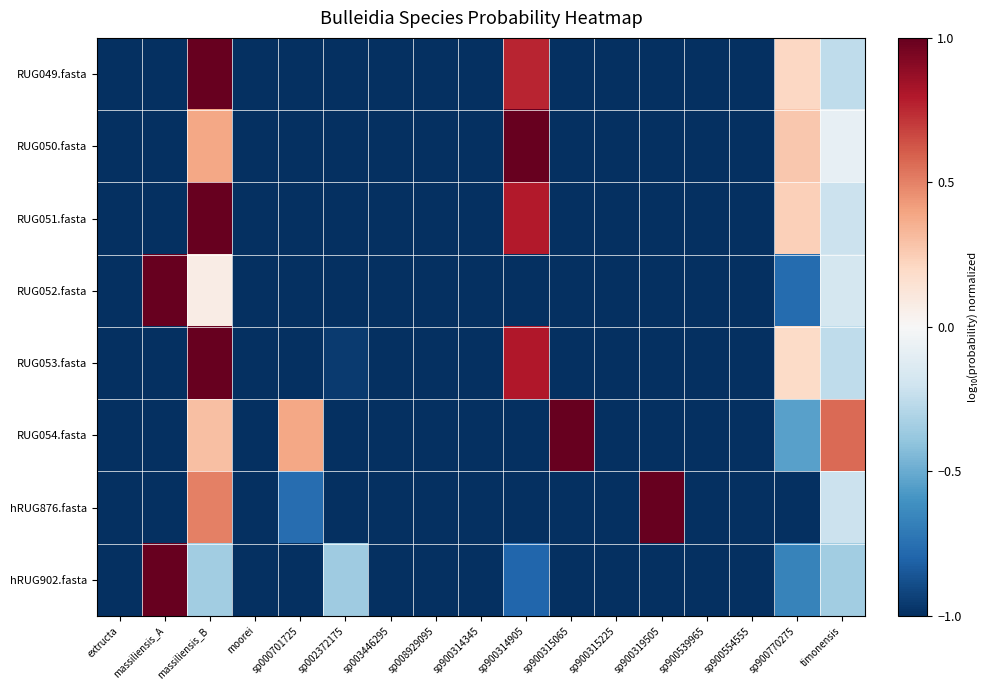

Reading left to right, extract all data points from this chart.

RUG049.fasta: extructa=-1.0	massiliensis_A=-1.0	massiliensis_B=1.0	moorei=-1.0	sp000701725=-1.0	sp002372175=-1.0	sp003446295=-1.0	sp008929095=-1.0	sp900314345=-1.0	sp900314905=0.8	sp900315065=-1.0	sp900315225=-1.0	sp900319505=-1.0	sp900539965=-1.0	sp900554555=-1.0	sp900770275=0.2	timonensis=-0.3
RUG050.fasta: extructa=-1.0	massiliensis_A=-1.0	massiliensis_B=0.4	moorei=-1.0	sp000701725=-1.0	sp002372175=-1.0	sp003446295=-1.0	sp008929095=-1.0	sp900314345=-1.0	sp900314905=1.0	sp900315065=-1.0	sp900315225=-1.0	sp900319505=-1.0	sp900539965=-1.0	sp900554555=-1.0	sp900770275=0.3	timonensis=-0.1
RUG051.fasta: extructa=-1.0	massiliensis_A=-1.0	massiliensis_B=1.0	moorei=-1.0	sp000701725=-1.0	sp002372175=-1.0	sp003446295=-1.0	sp008929095=-1.0	sp900314345=-1.0	sp900314905=0.8	sp900315065=-1.0	sp900315225=-1.0	sp900319505=-1.0	sp900539965=-1.0	sp900554555=-1.0	sp900770275=0.2	timonensis=-0.2
RUG052.fasta: extructa=-1.0	massiliensis_A=1.0	massiliensis_B=0.1	moorei=-1.0	sp000701725=-1.0	sp002372175=-1.0	sp003446295=-1.0	sp008929095=-1.0	sp900314345=-1.0	sp900314905=-1.0	sp900315065=-1.0	sp900315225=-1.0	sp900319505=-1.0	sp900539965=-1.0	sp900554555=-1.0	sp900770275=-0.8	timonensis=-0.2
RUG053.fasta: extructa=-1.0	massiliensis_A=-1.0	massiliensis_B=1.0	moorei=-1.0	sp000701725=-1.0	sp002372175=-1.0	sp003446295=-1.0	sp008929095=-1.0	sp900314345=-1.0	sp900314905=0.8	sp900315065=-1.0	sp900315225=-1.0	sp900319505=-1.0	sp900539965=-1.0	sp900554555=-1.0	sp900770275=0.2	timonensis=-0.3
RUG054.fasta: extructa=-1.0	massiliensis_A=-1.0	massiliensis_B=0.3	moorei=-1.0	sp000701725=0.4	sp002372175=-1.0	sp003446295=-1.0	sp008929095=-1.0	sp900314345=-1.0	sp900314905=-1.0	sp900315065=1.0	sp900315225=-1.0	sp900319505=-1.0	sp900539965=-1.0	sp900554555=-1.0	sp900770275=-0.5	timonensis=0.6
hRUG876.fasta: extructa=-1.0	massiliensis_A=-1.0	massiliensis_B=0.5	moorei=-1.0	sp000701725=-0.8	sp002372175=-1.0	sp003446295=-1.0	sp008929095=-1.0	sp900314345=-1.0	sp900314905=-1.0	sp900315065=-1.0	sp900315225=-1.0	sp900319505=1.0	sp900539965=-1.0	sp900554555=-1.0	sp900770275=-1.0	timonensis=-0.2
hRUG902.fasta: extructa=-1.0	massiliensis_A=1.0	massiliensis_B=-0.3	moorei=-1.0	sp000701725=-1.0	sp002372175=-0.4	sp003446295=-1.0	sp008929095=-1.0	sp900314345=-1.0	sp900314905=-0.8	sp900315065=-1.0	sp900315225=-1.0	sp900319505=-1.0	sp900539965=-1.0	sp900554555=-1.0	sp900770275=-0.7	timonensis=-0.3